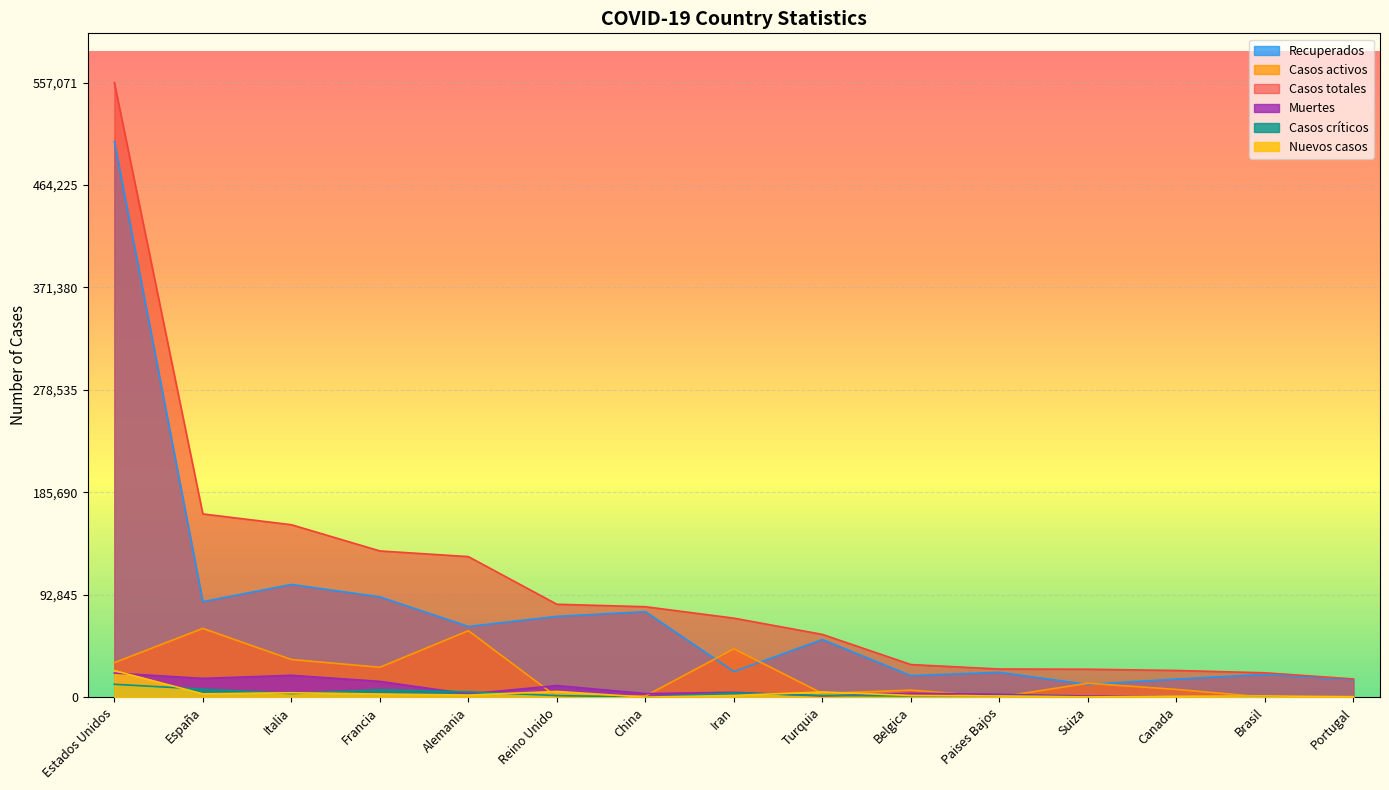

Rank the series at China from highest to lowest value.

Casos totales, Recuperados, Muertes, Casos activos, Casos críticos, Nuevos casos